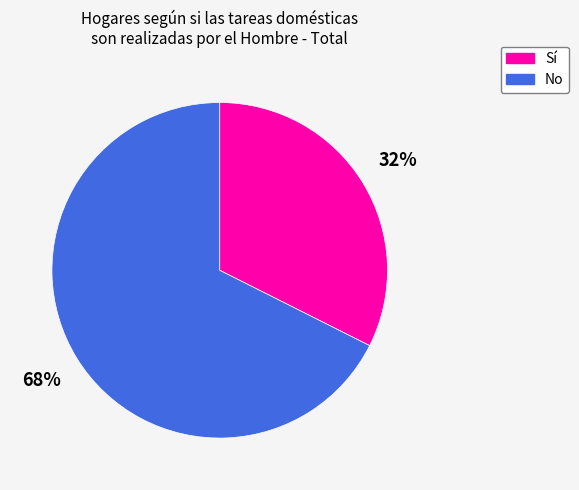

Count the number of slices in the pie.

2